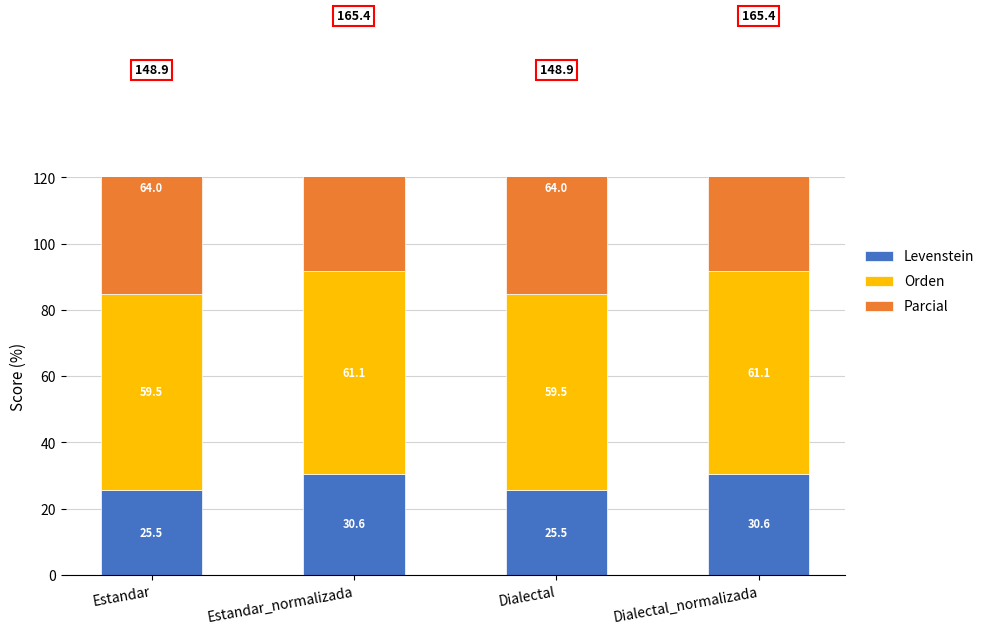

What are all the series names shown in the legend?

Levenstein, Orden, Parcial